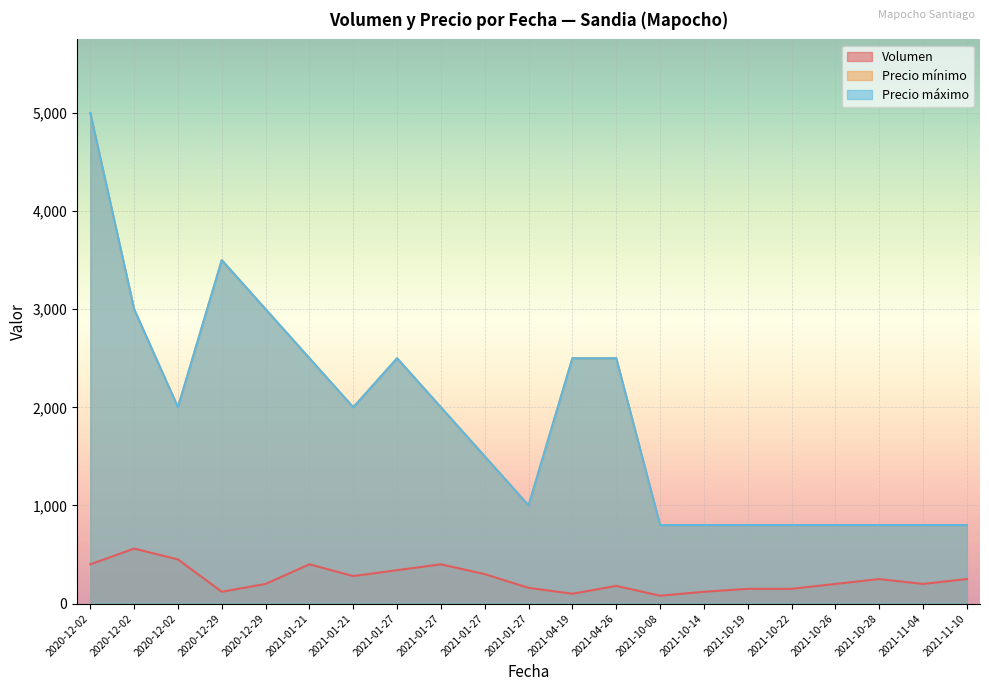

What is the spread (max minus min) of values at 2021-01-21?

2100